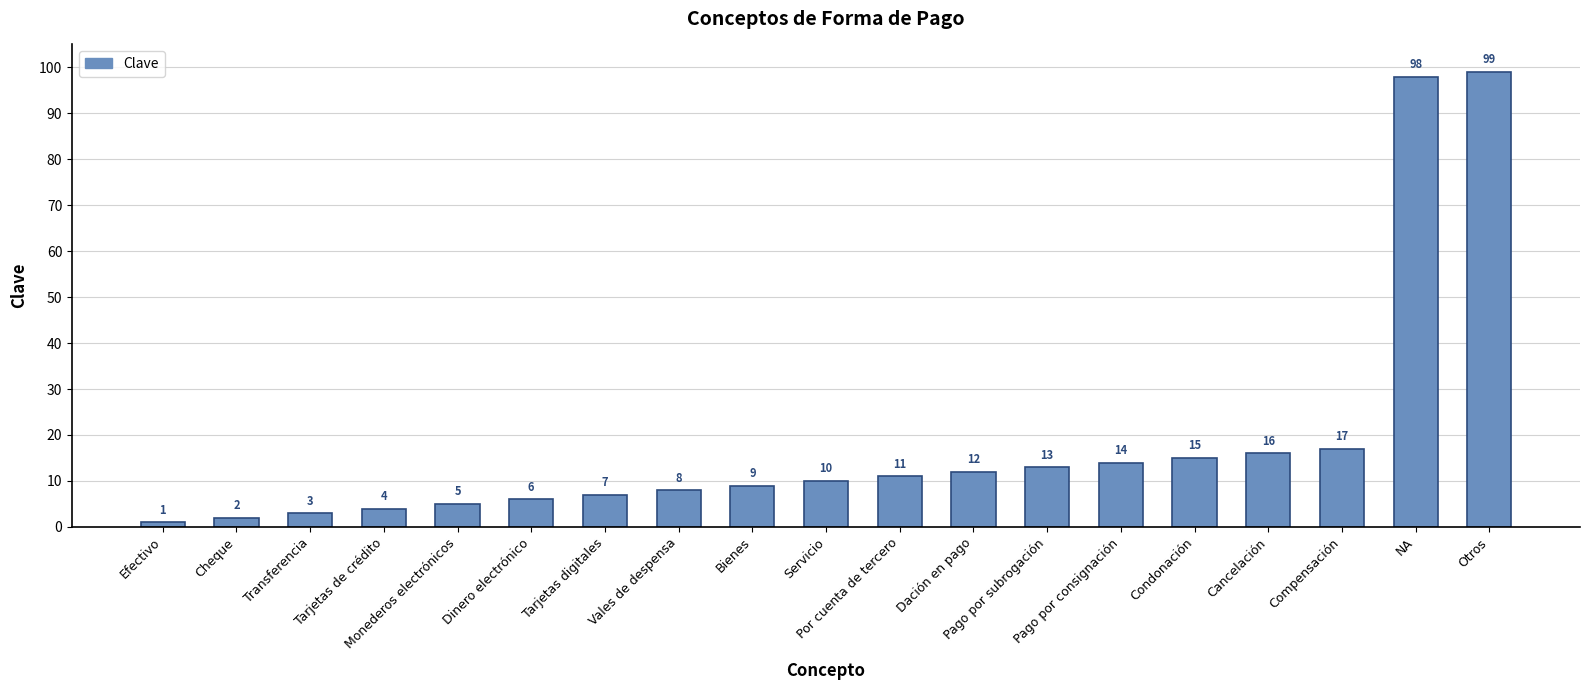

Which label corresponds to the smallest value in the chart?

Efectivo